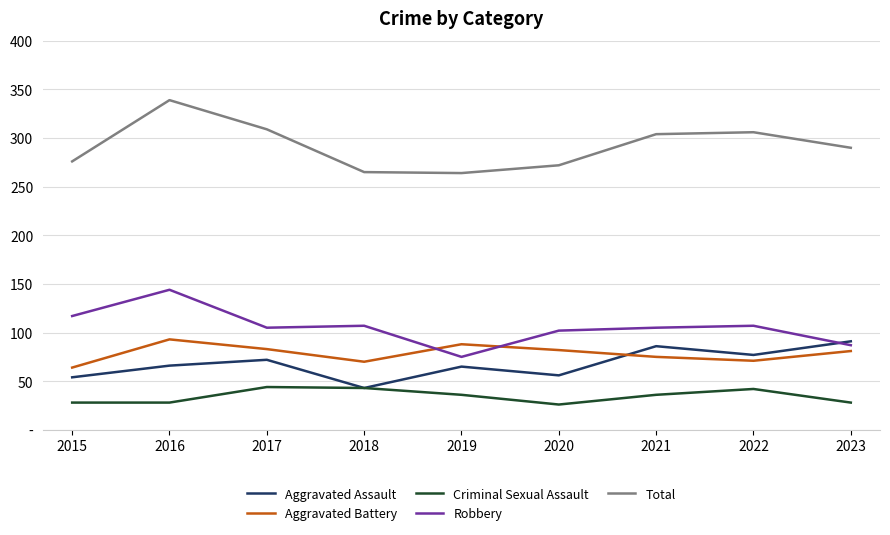

What are all the series names shown in the legend?

Aggravated Assault, Aggravated Battery, Criminal Sexual Assault, Robbery, Total